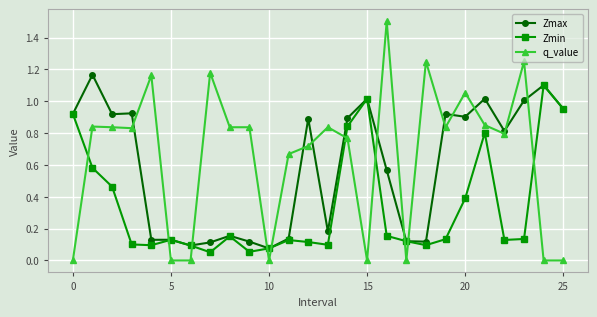

Rank the series by their average value, from lowest to highest.

Zmin, Zmax, q_value